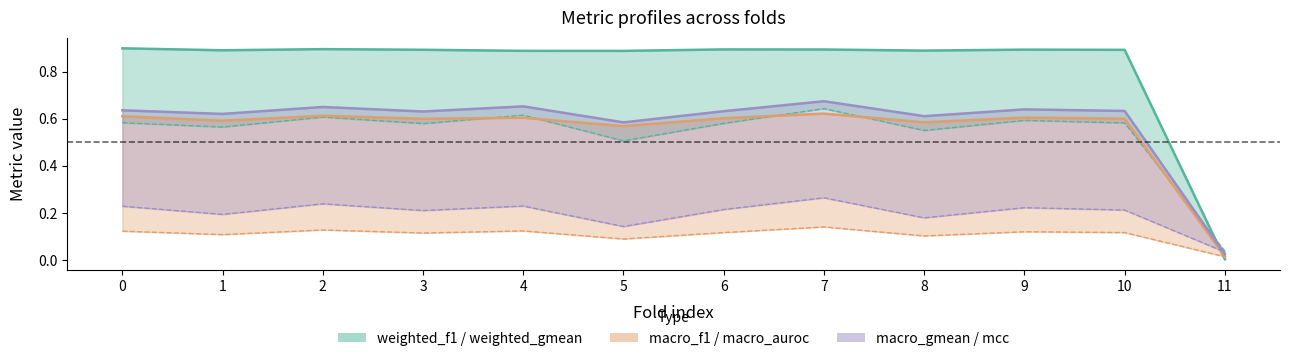

True or false: weighted_f1 and macro_gmean cross at least once.

True